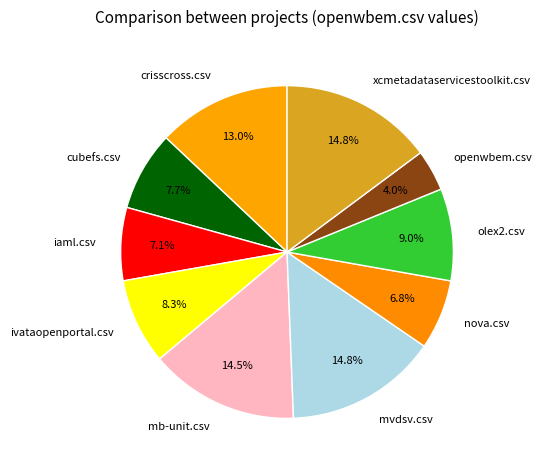

What percentage do iaml.csv and crisscross.csv together represent?

20.1%